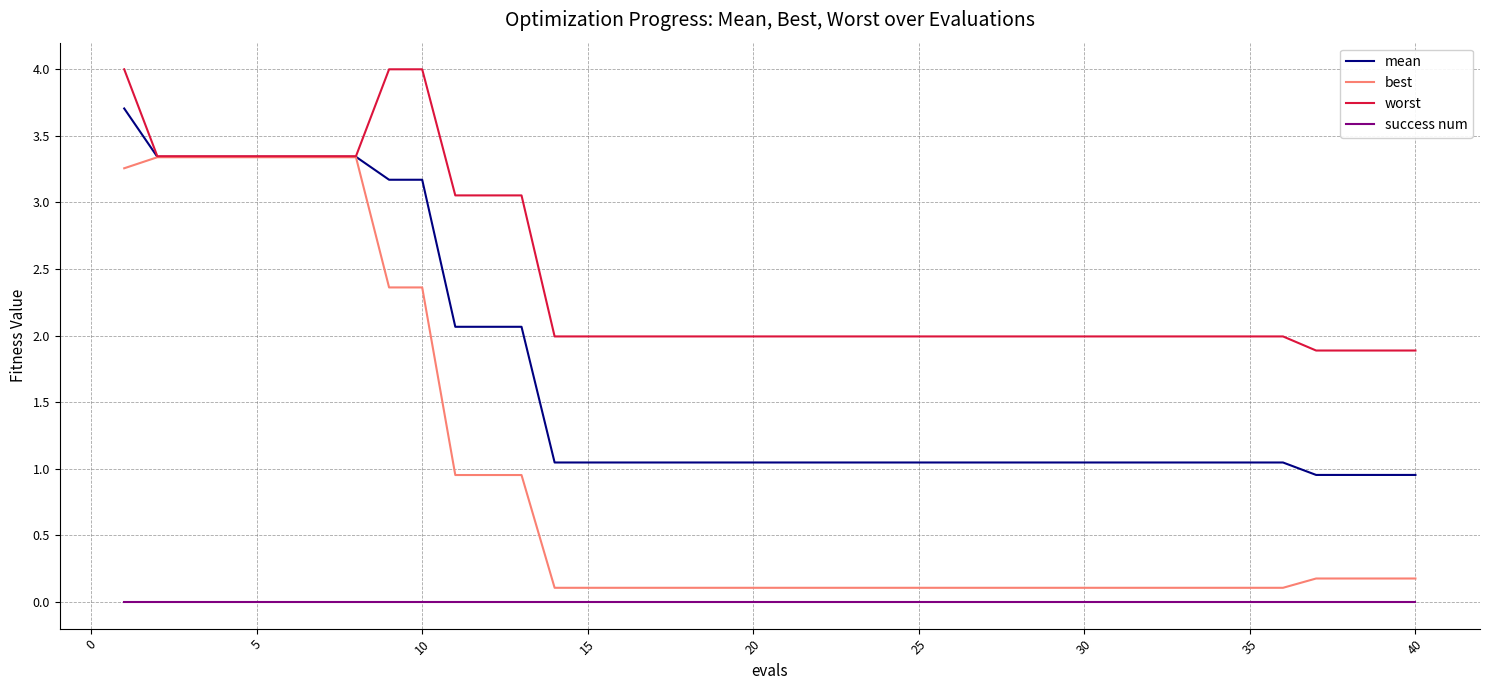

What is the greatest value displayed?

4.0